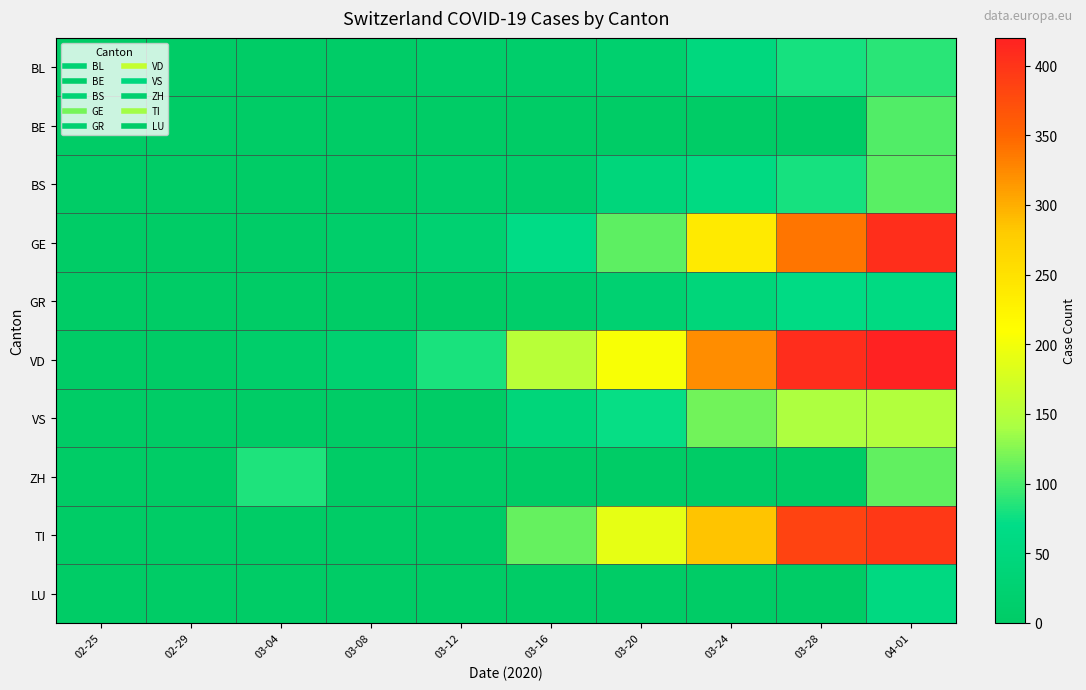

Which label corresponds to the largest value in the chart?

04-01